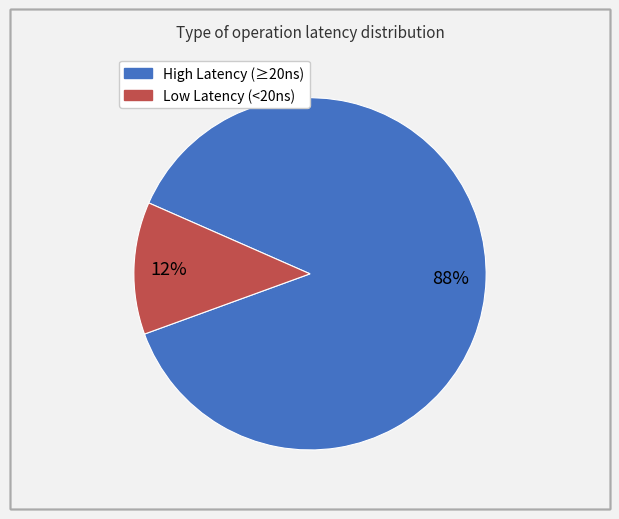

Count the number of slices in the pie.

2